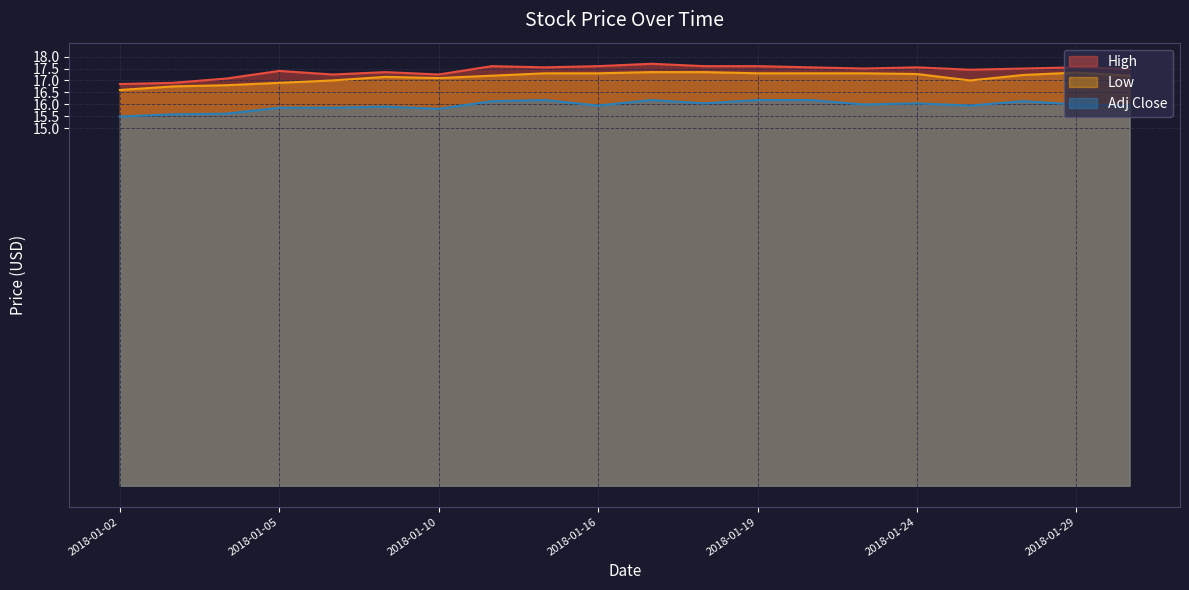

What are all the series names shown in the legend?

High, Low, Adj Close